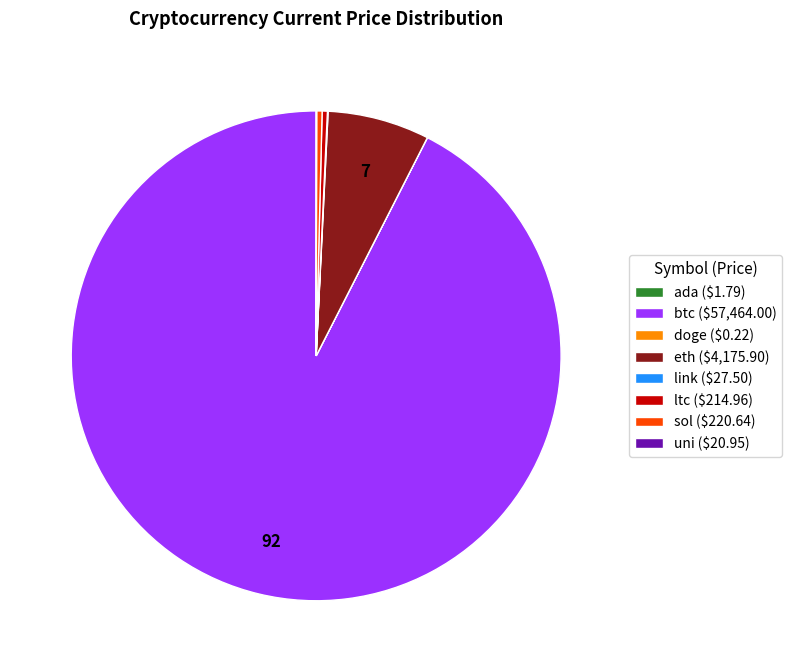

Does btc ($57,464.00) account for over 50% of the chart?

Yes